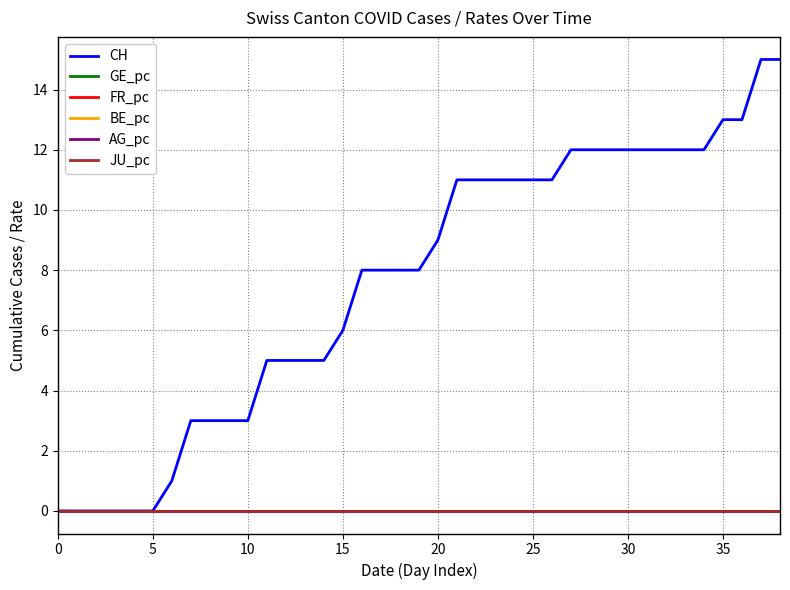

Is this an area chart (filled region under the line)?

No